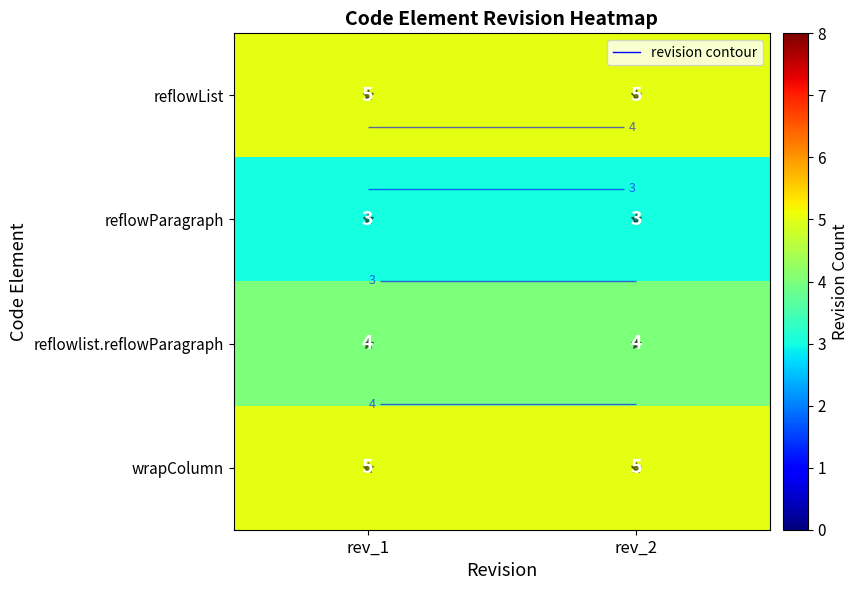

At which label is reflowParagraph closest to 3?

rev_1